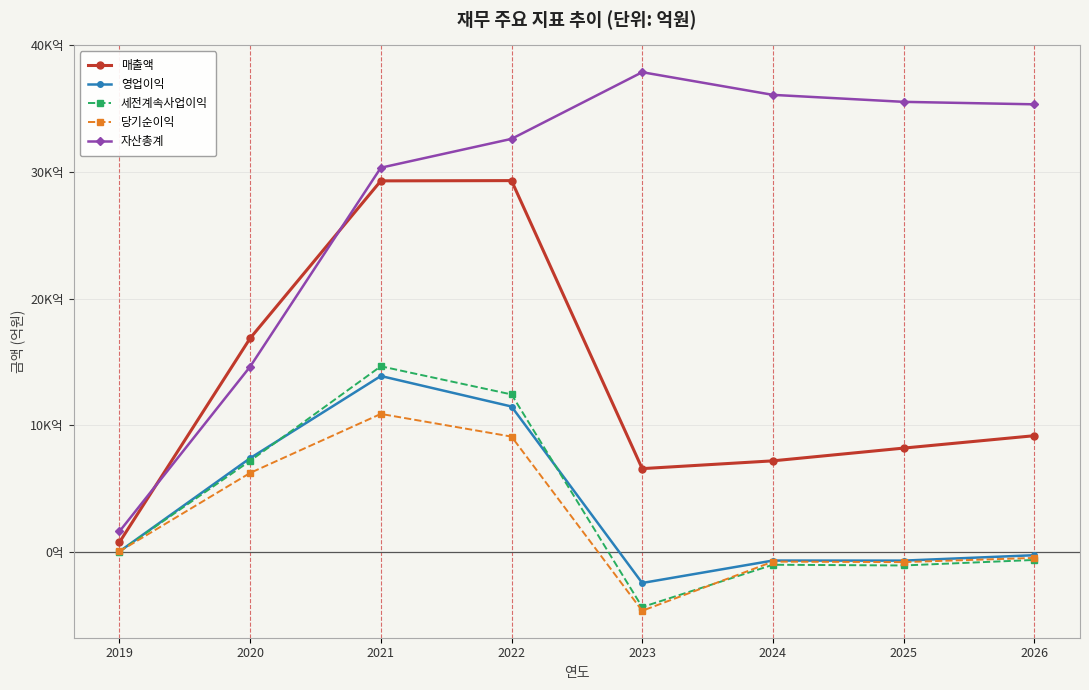

At which label is 영업이익 closest to 5698?

2020